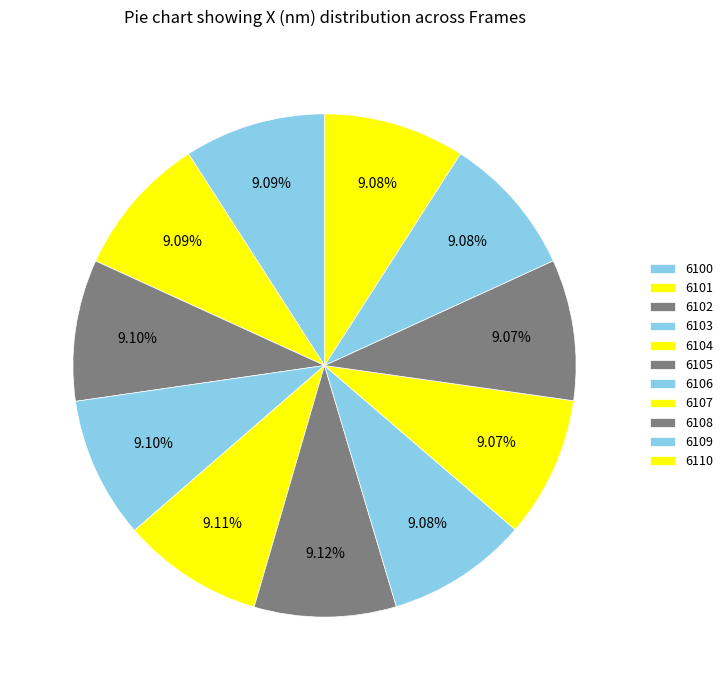

To the nearest percent, what percentage of the pie is 6108?

9%